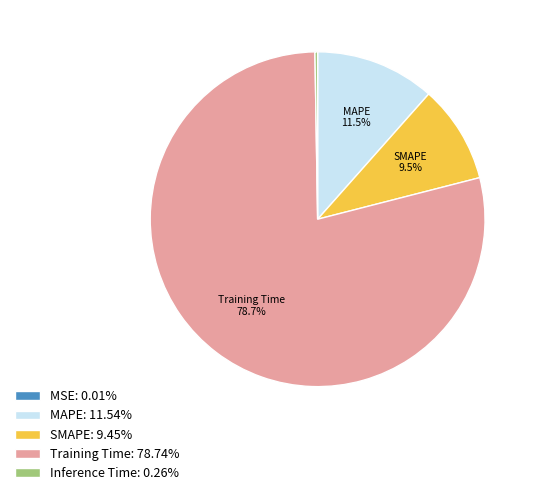

Is the sum of SMAPE: 9.45% and MAPE: 11.54% greater than half?

No